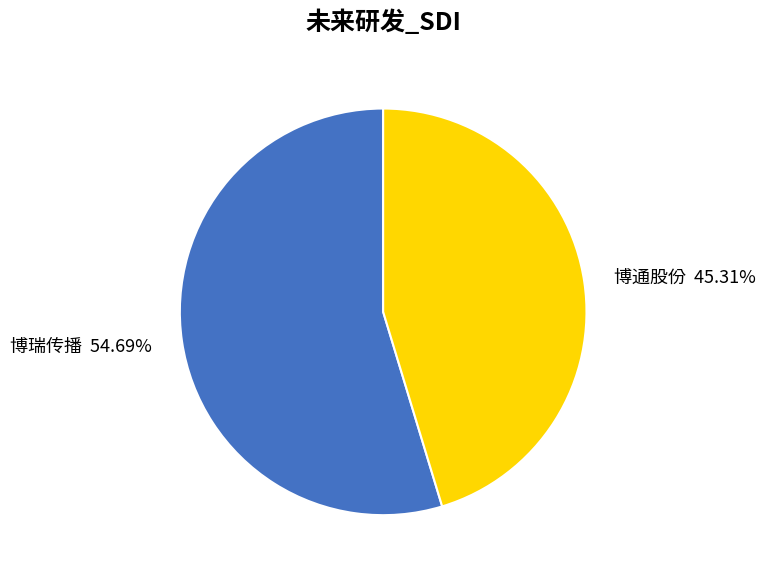

Which slice represents more than half of the pie?

博瑞传播